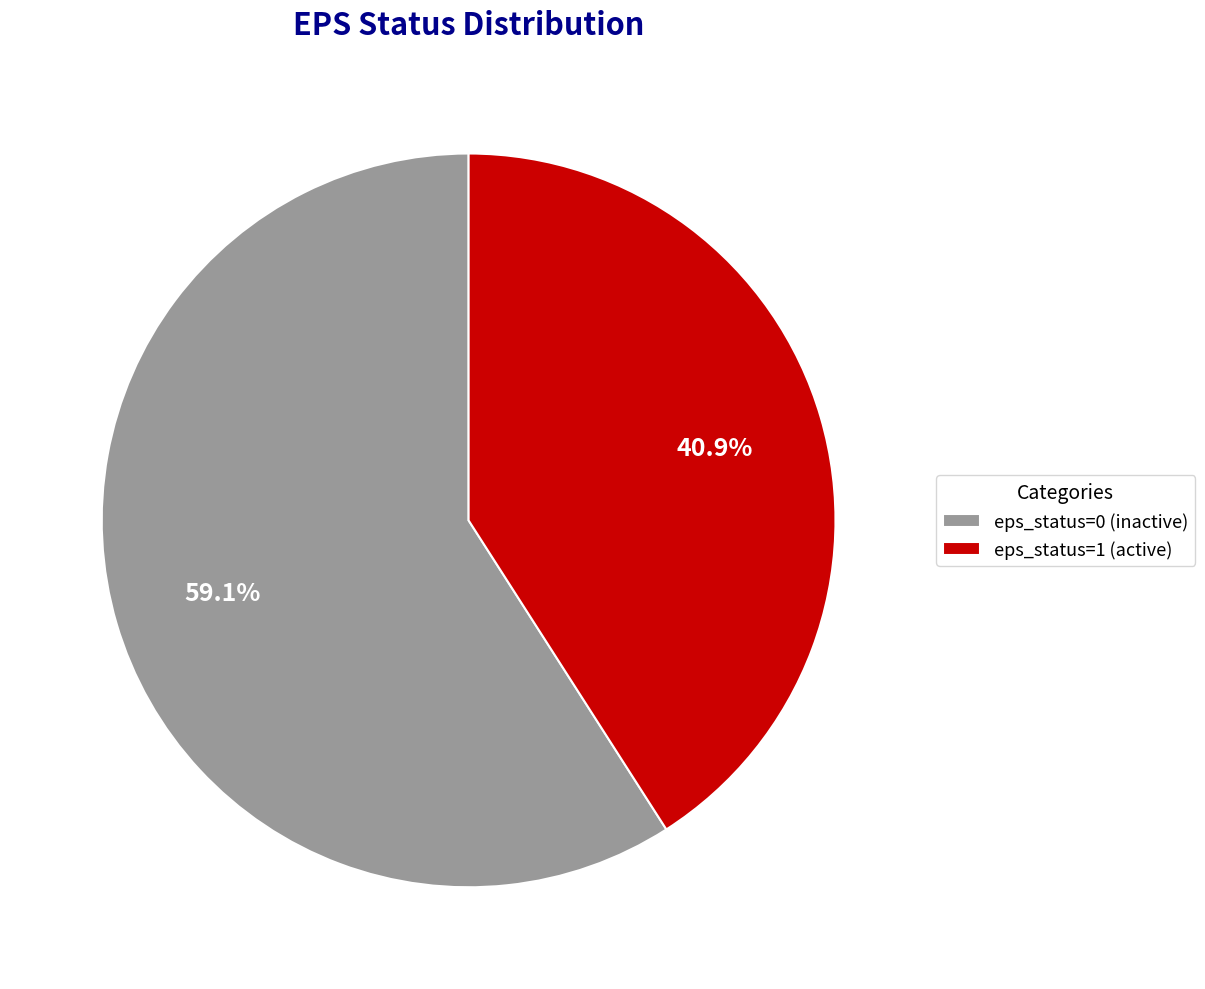

To the nearest percent, what is the difference between the largest and smallest slice percentages?

18%